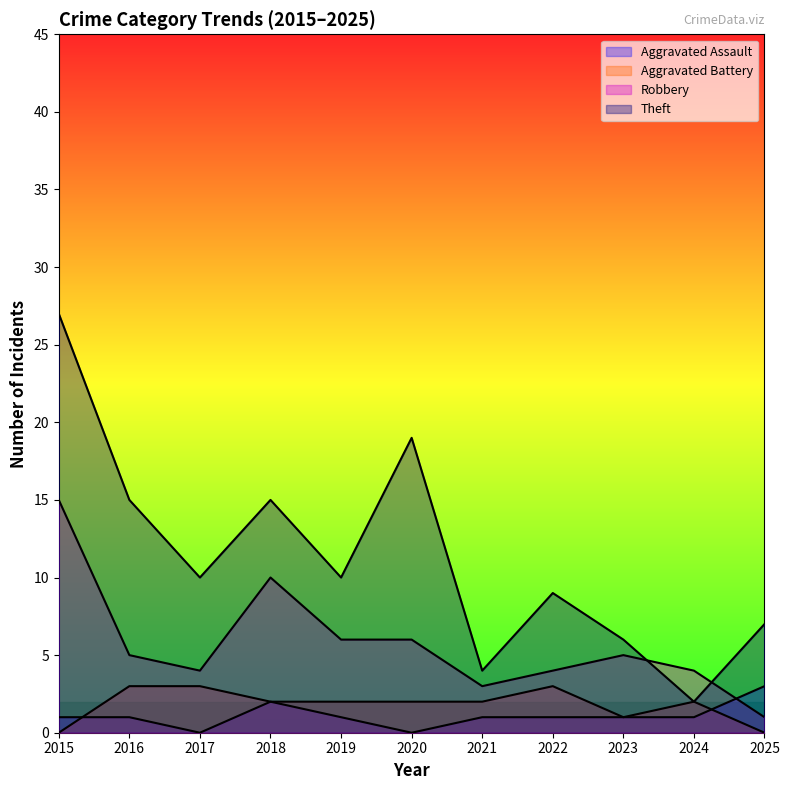

Is the value of Robbery at 2020 greater than the value of Aggravated Battery at 2020?

Yes